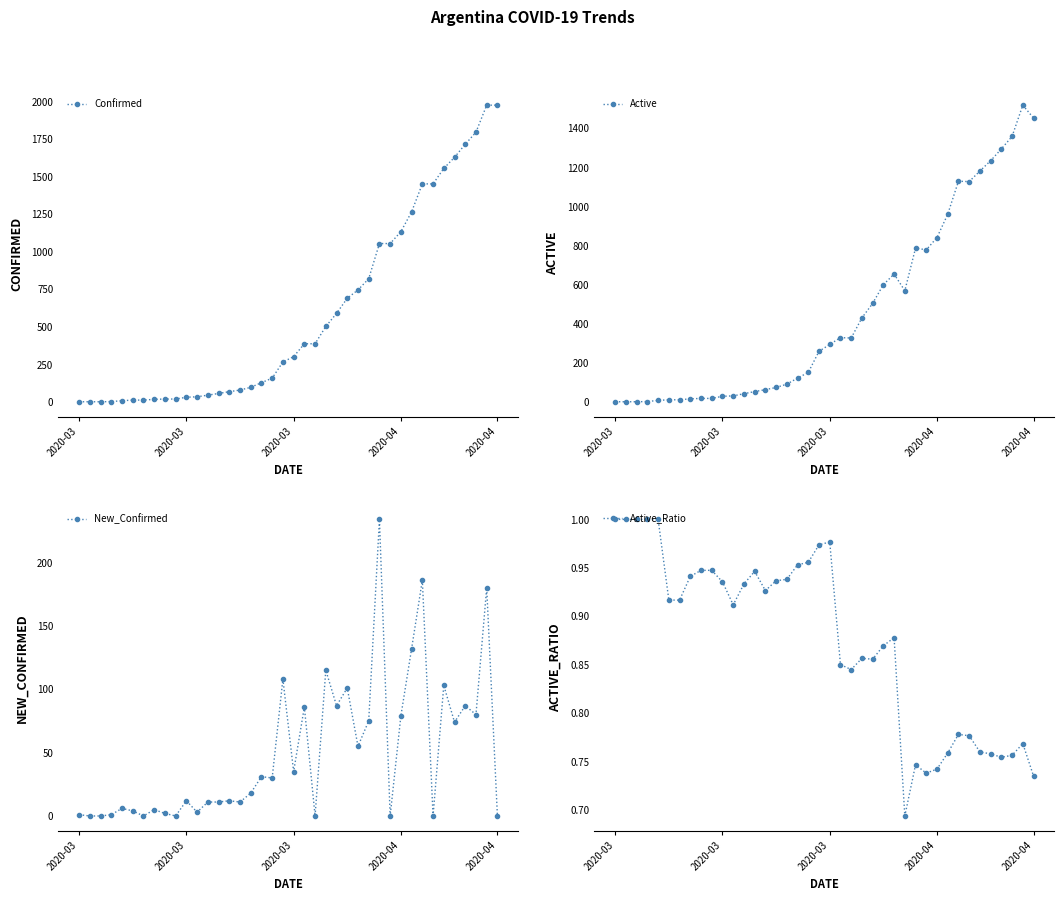

How many data points in Active are less than 294?

20